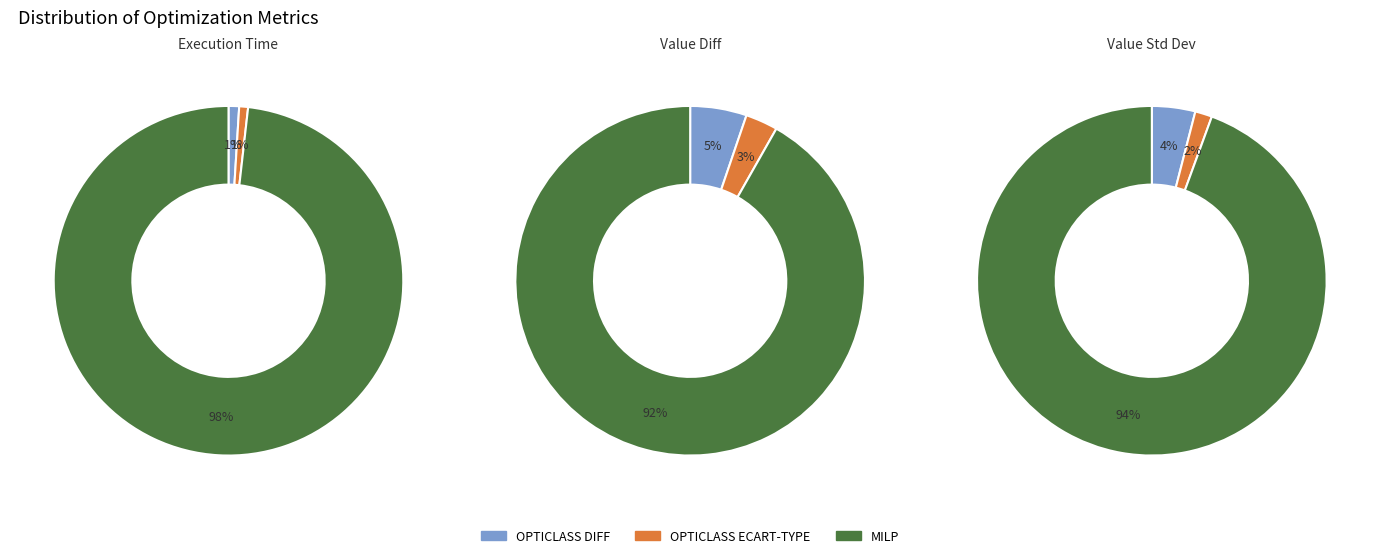

How many slices are in this pie chart?

3